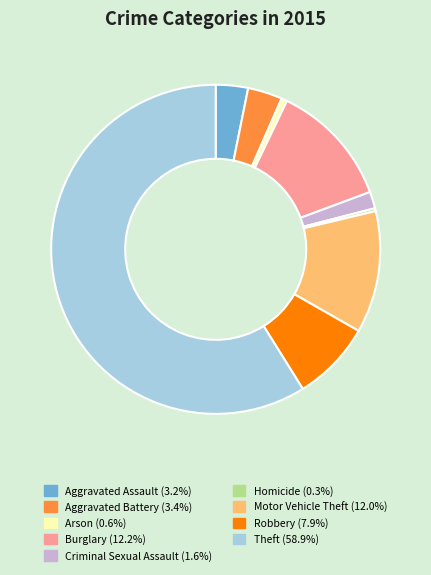

Is Theft the majority of the pie?

Yes